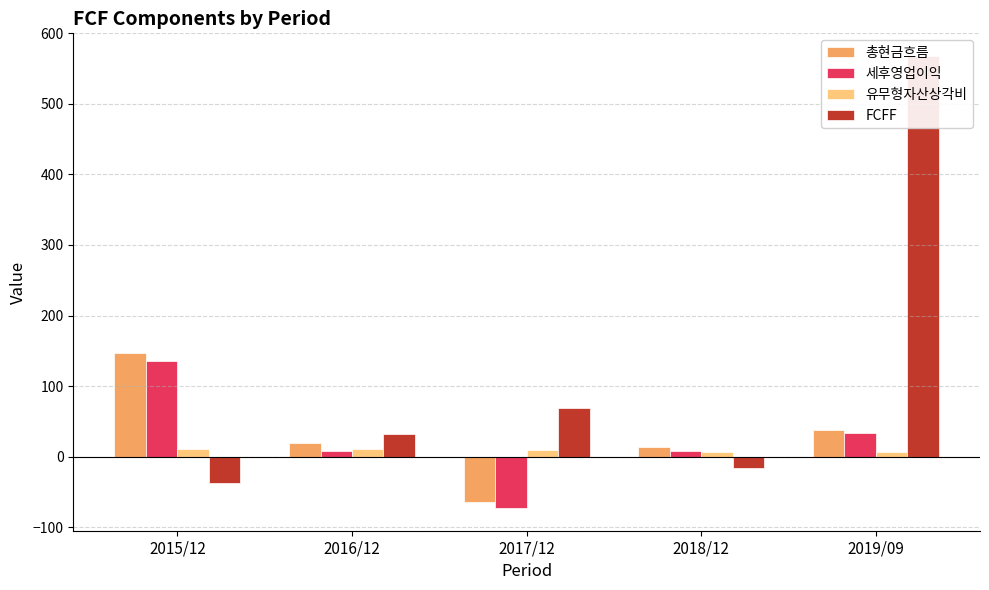

What is the label of the 4th bar from the right?

2016/12